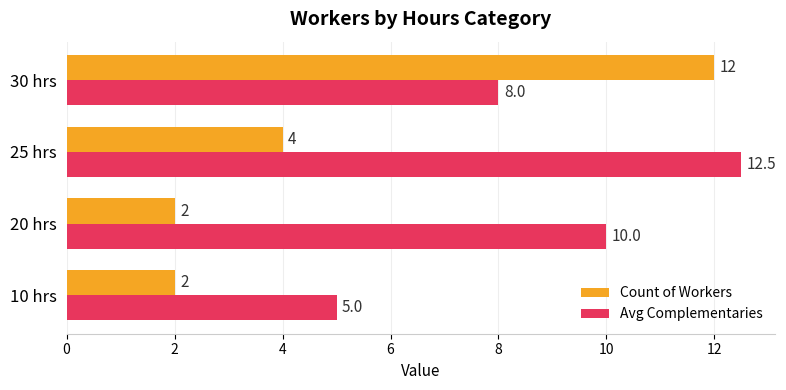

At which label is Count of Workers closest to 7?

25 hrs